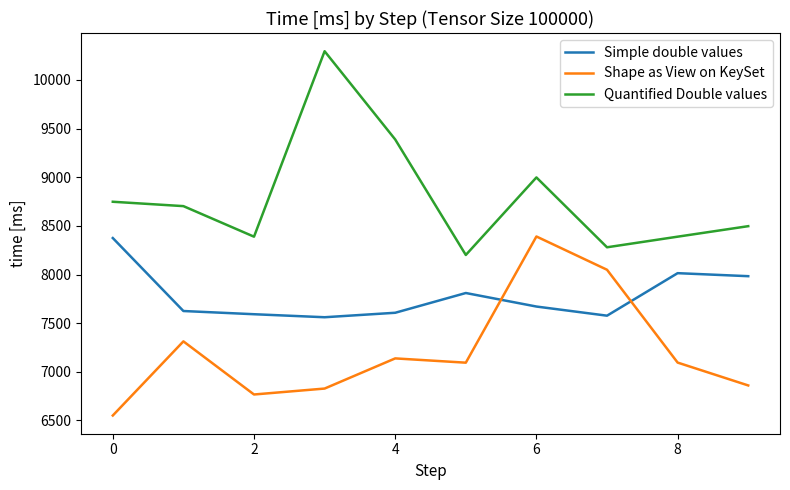

Which series has the largest total across all categories?

Quantified Double values